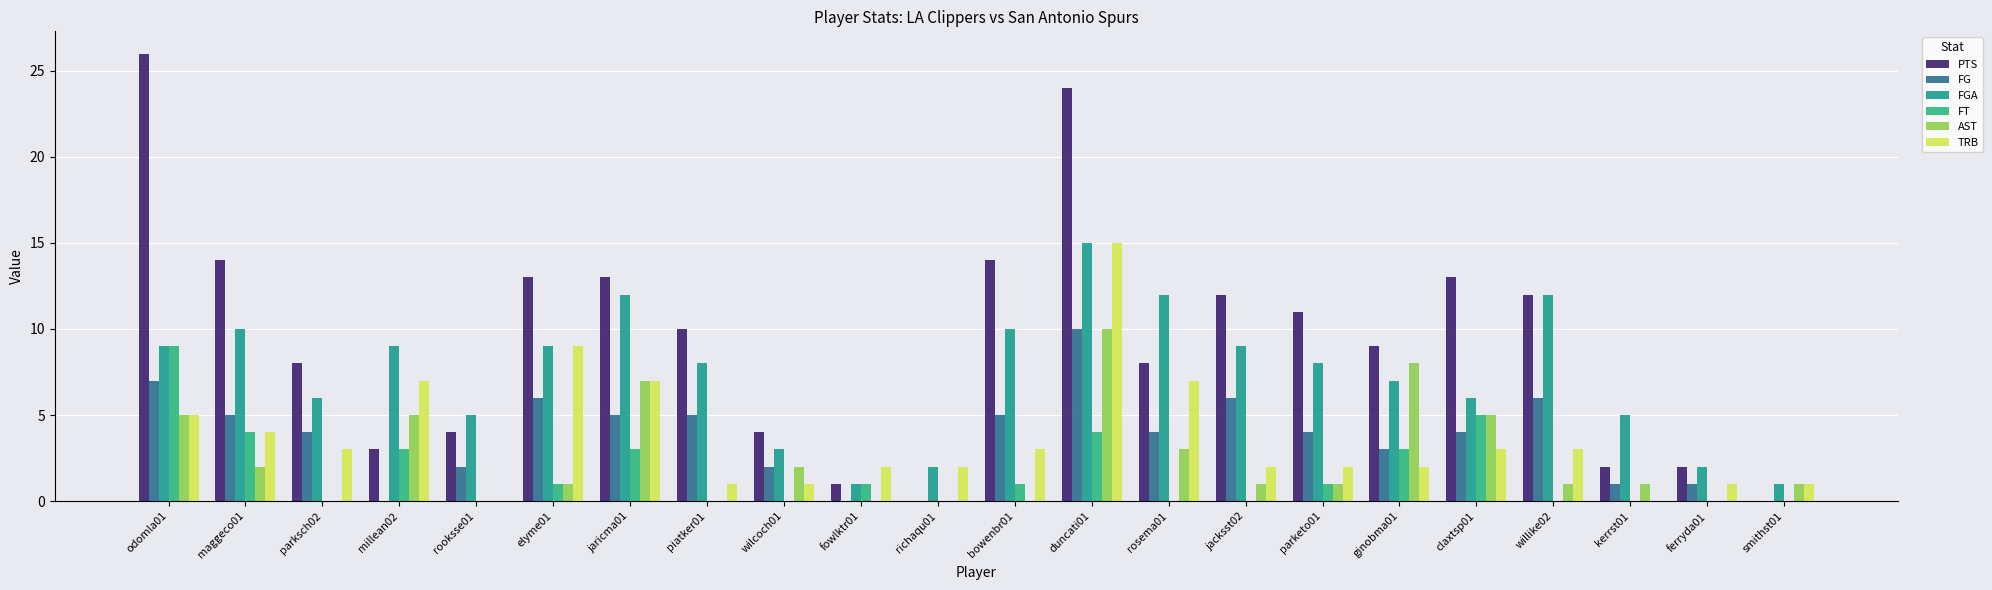

Is it true that FT equals 2 at ginobma01?

False